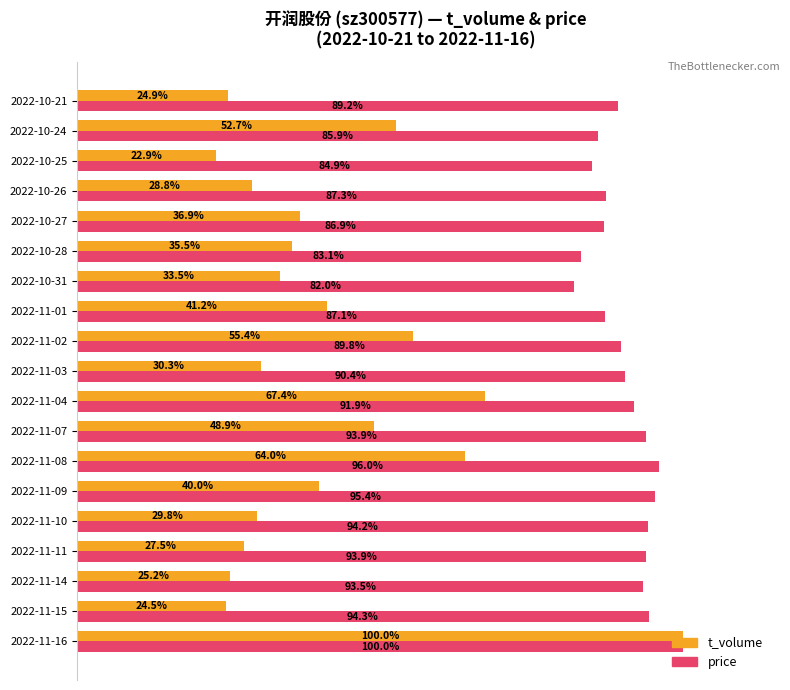

Where is t_volume nearest to the value 61?

2022-11-08